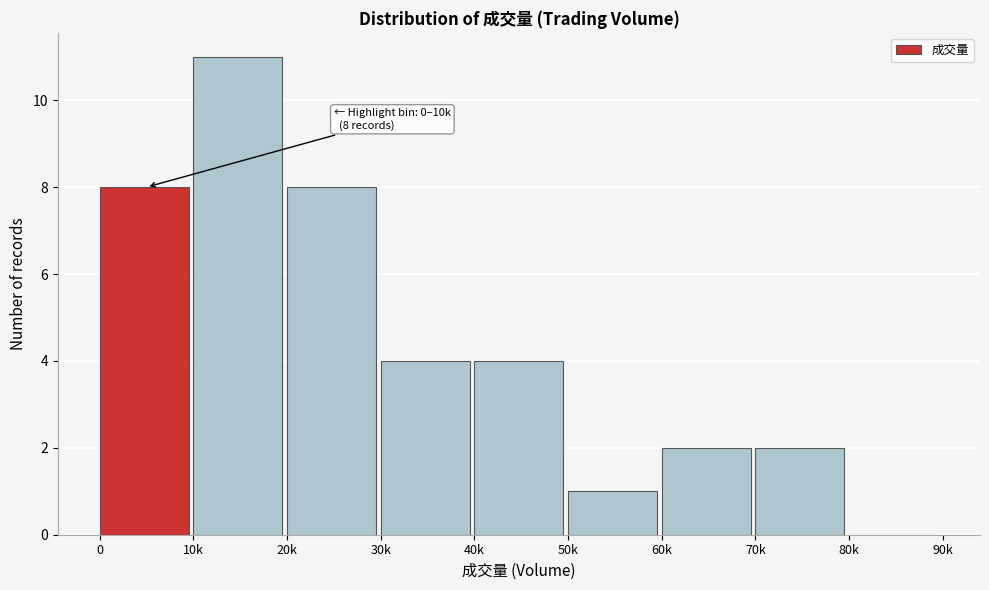

Reading right to left, extract all data points from this chart.

80k=0	70k=2	60k=2	50k=1	40k=4	30k=4	20k=8	10k=11	0=8